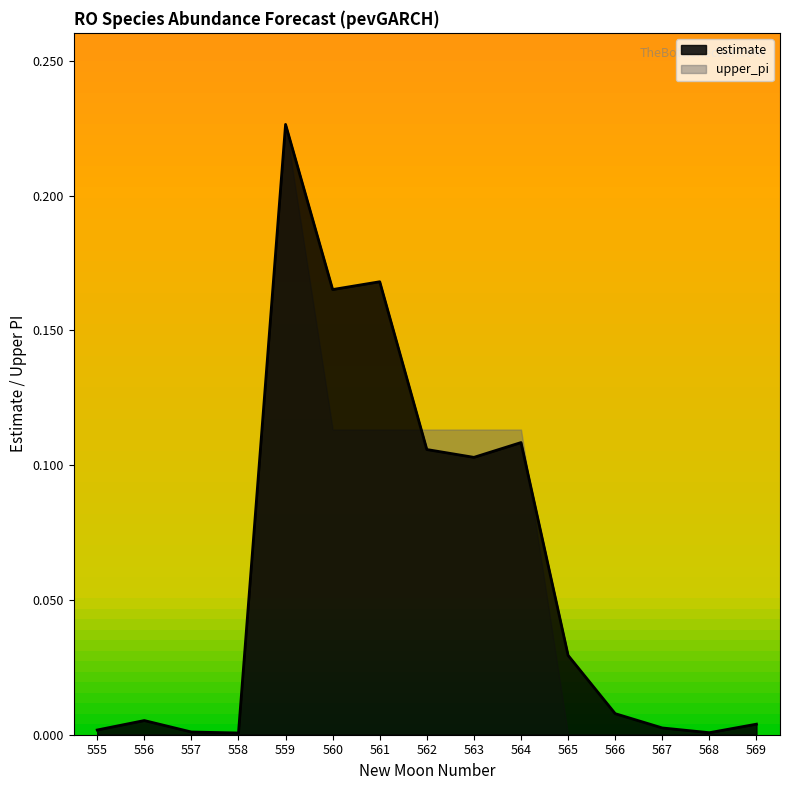

What is the change in value from 559 to 562?

-0.1